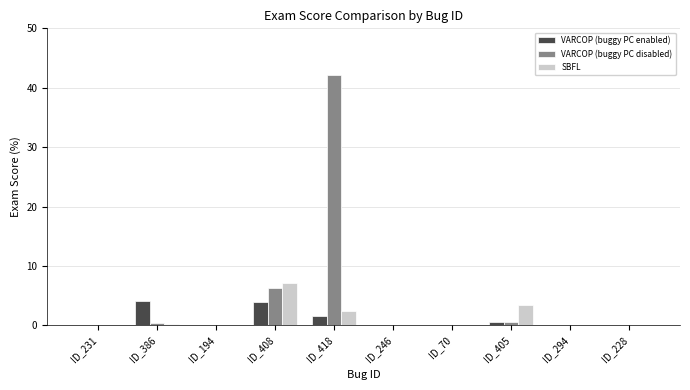

What is the average value of the SBFL series?

1.4